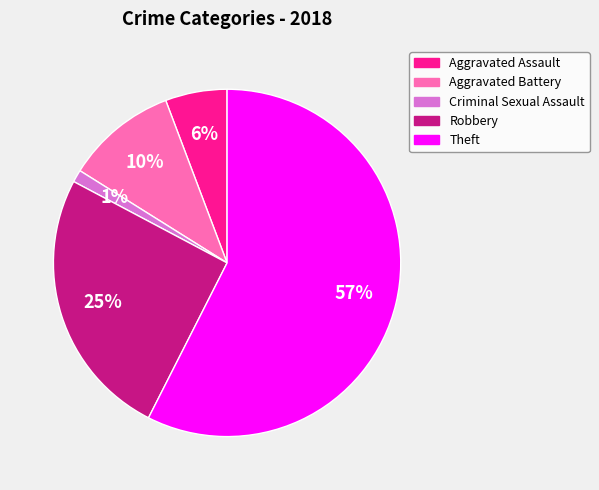

Is the sum of Aggravated Assault and Theft greater than half?

Yes